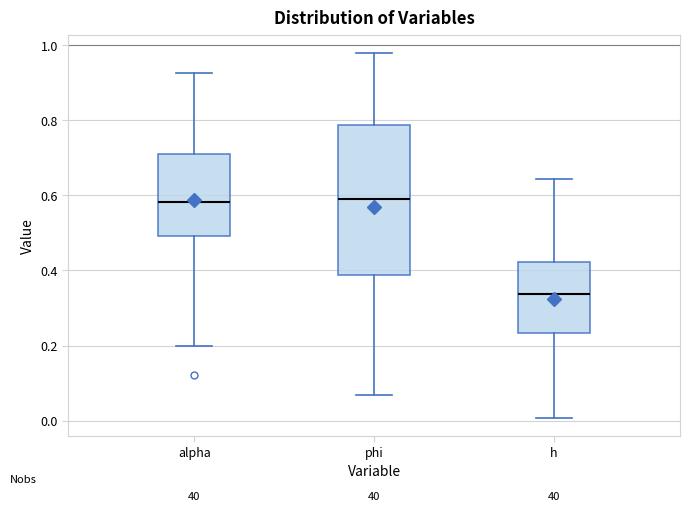

Reading left to right, transcribe this box plot: for each box, give where its median line is, the range the box spans, and where its two whiskers end, as read against the y-axis. The values are not printed on the chart, so give them approximately, as read against the axis.

alpha: median 0.58, box 0.50 to 0.72, whiskers 0.20 to 0.92
phi: median 0.58, box 0.38 to 0.78, whiskers 0.06 to 0.98
h: median 0.34, box 0.24 to 0.42, whiskers 0.00 to 0.64